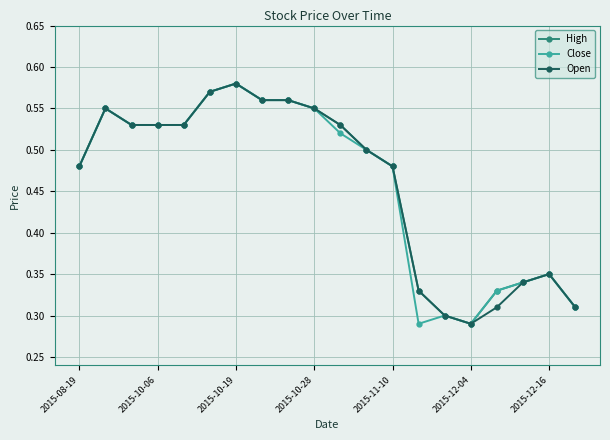

Count the Close values in the range 0 to 1.

20